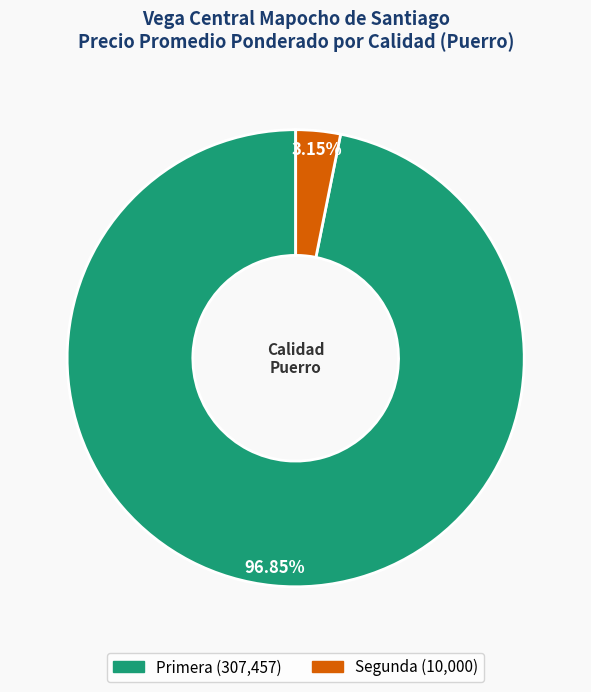

What is the smallest slice in the pie chart?

Segunda